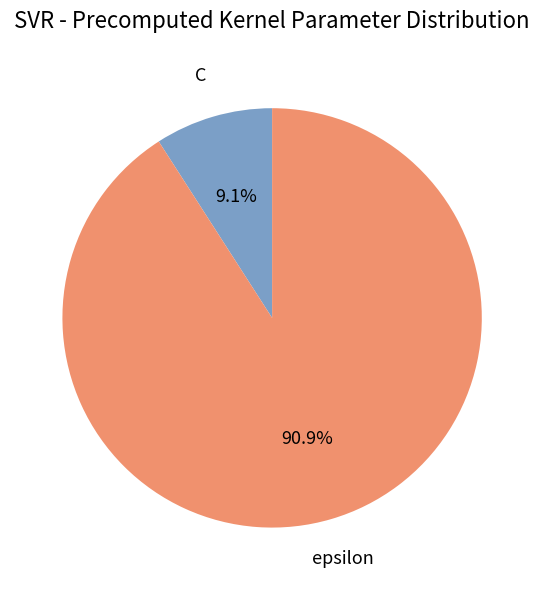

Combined, do C and epsilon account for over 50%?

Yes